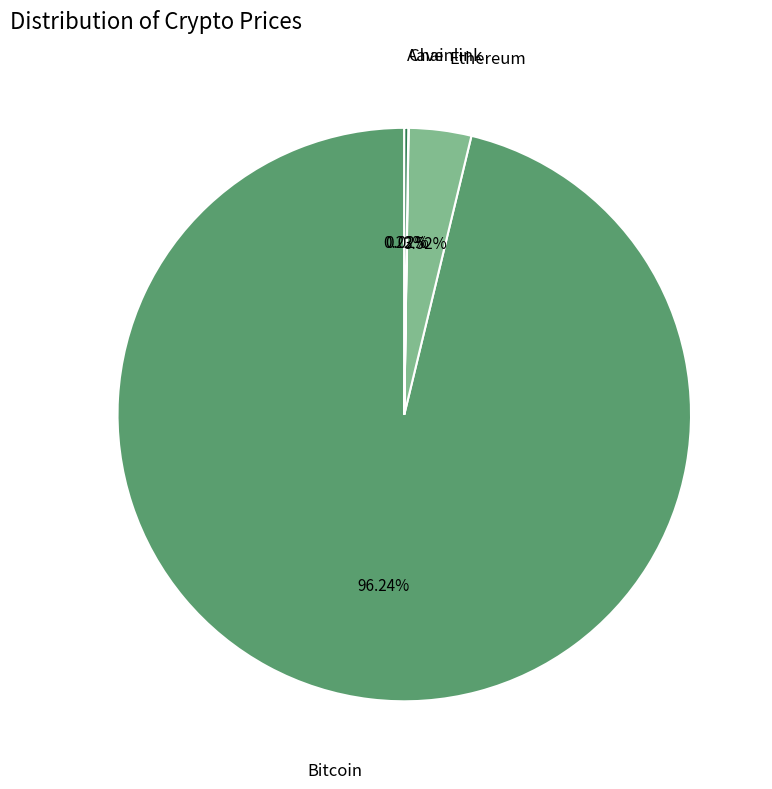

Which category has the biggest portion of the pie?

Bitcoin